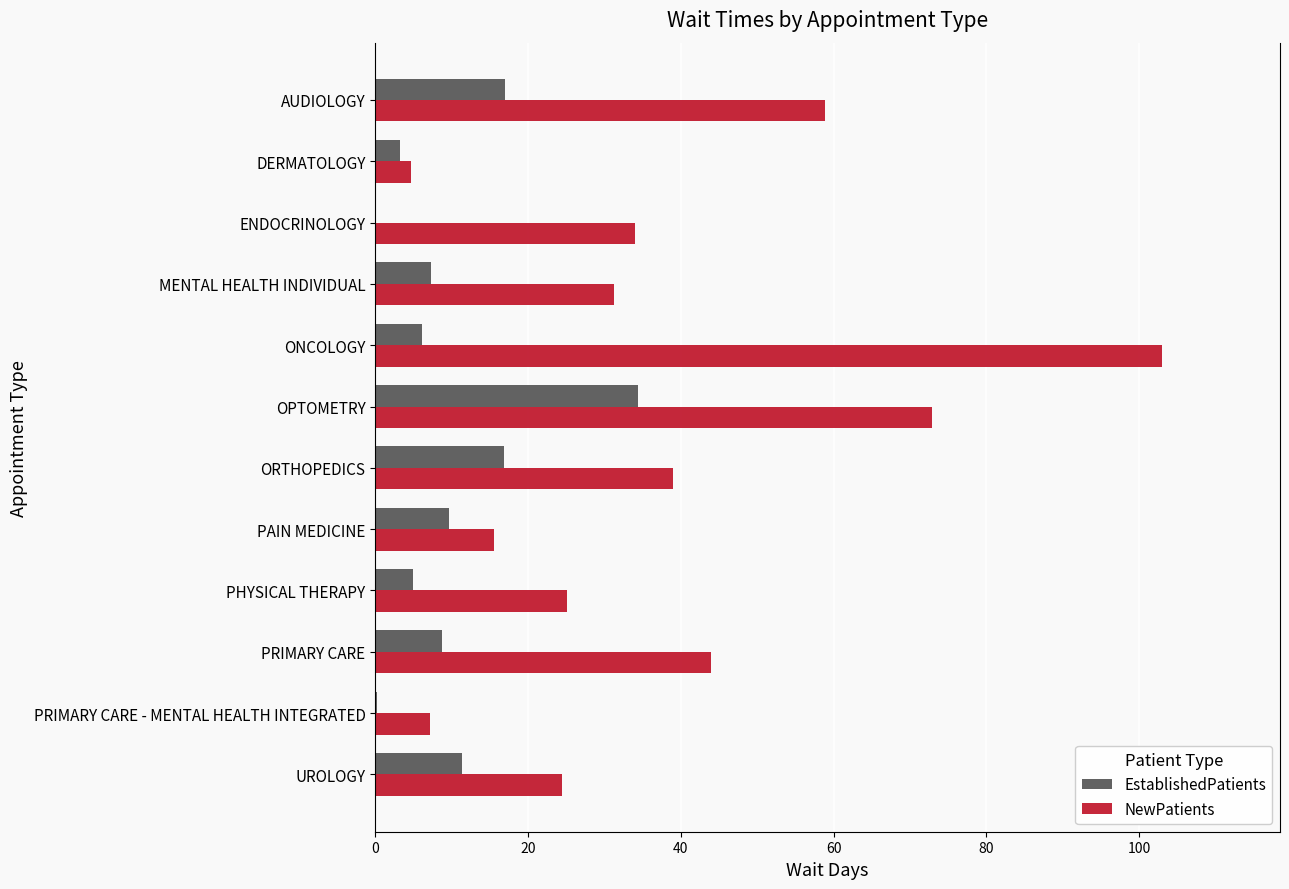

At which label does NewPatients reach its peak?

ONCOLOGY